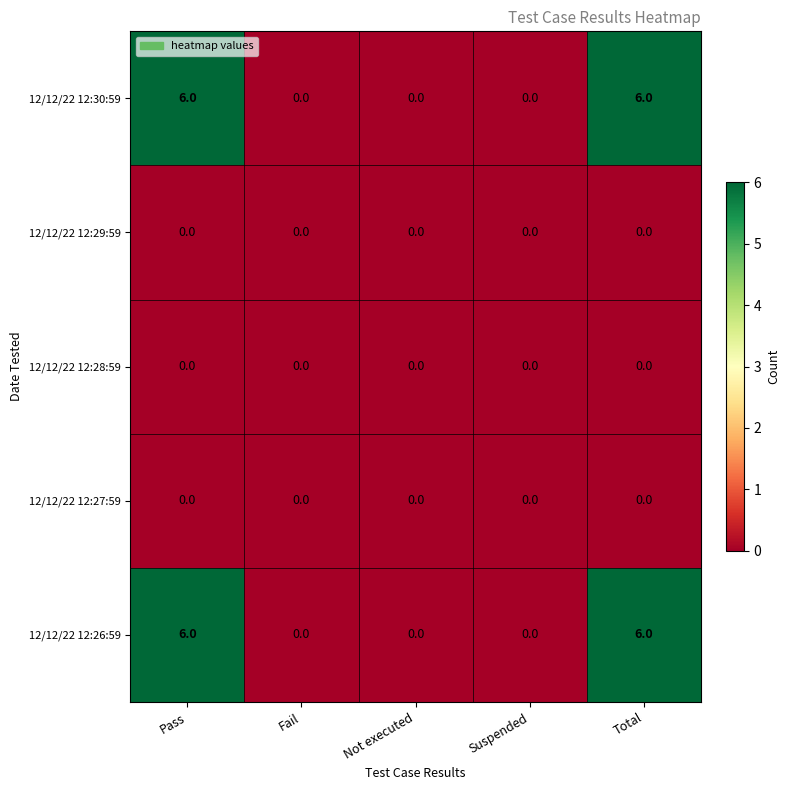

What is the greatest value displayed?

6